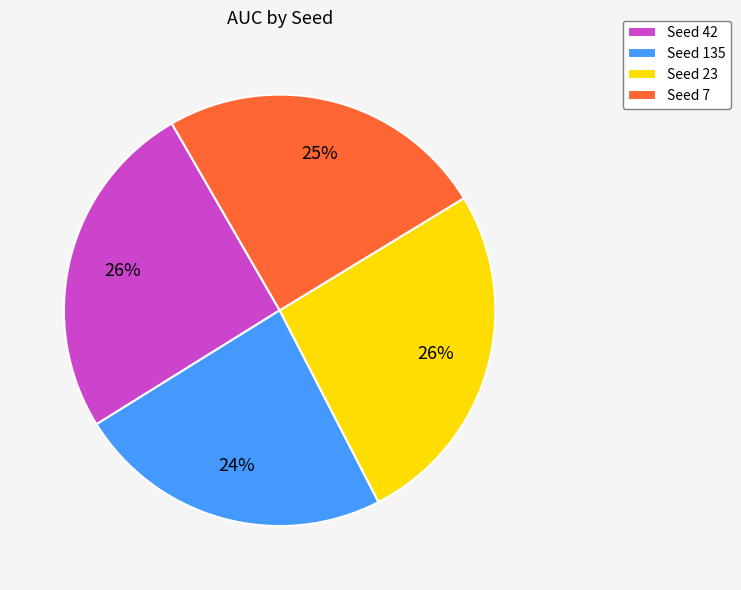

Do Seed 135 and Seed 42 together represent more than half of the pie?

No